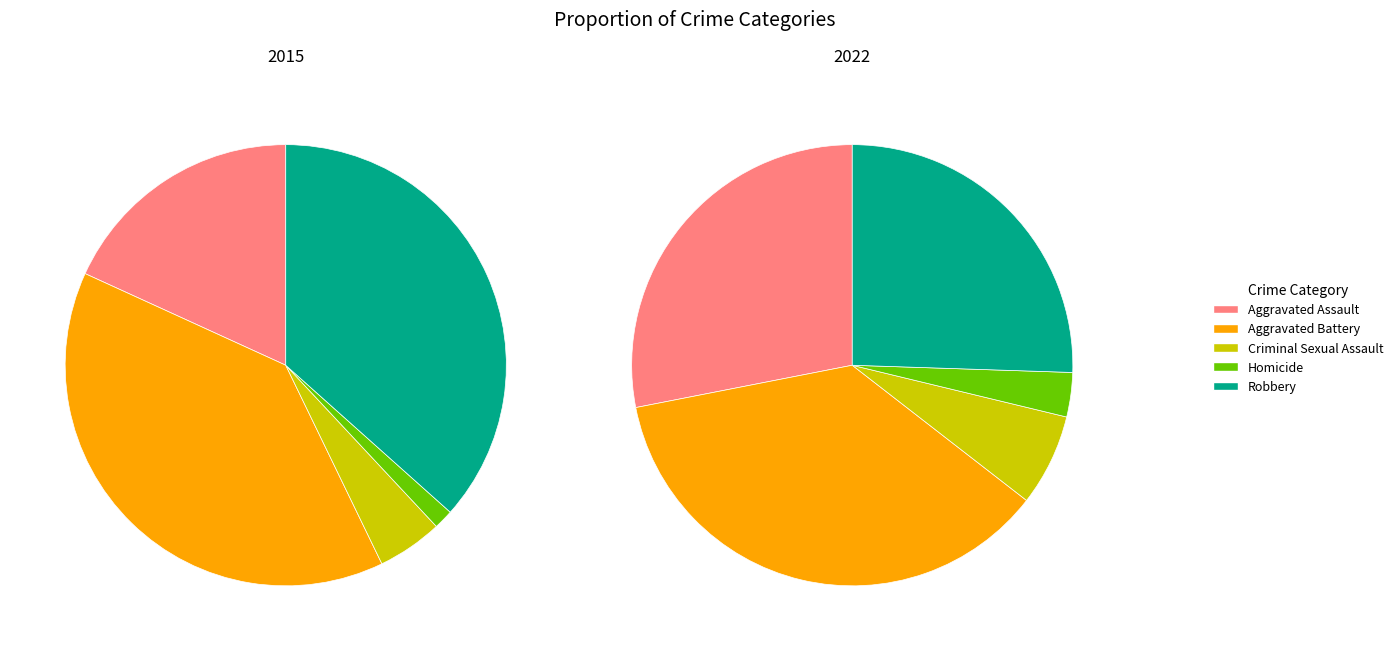

Do Robbery and Aggravated Assault together represent more than half of the pie?

Yes